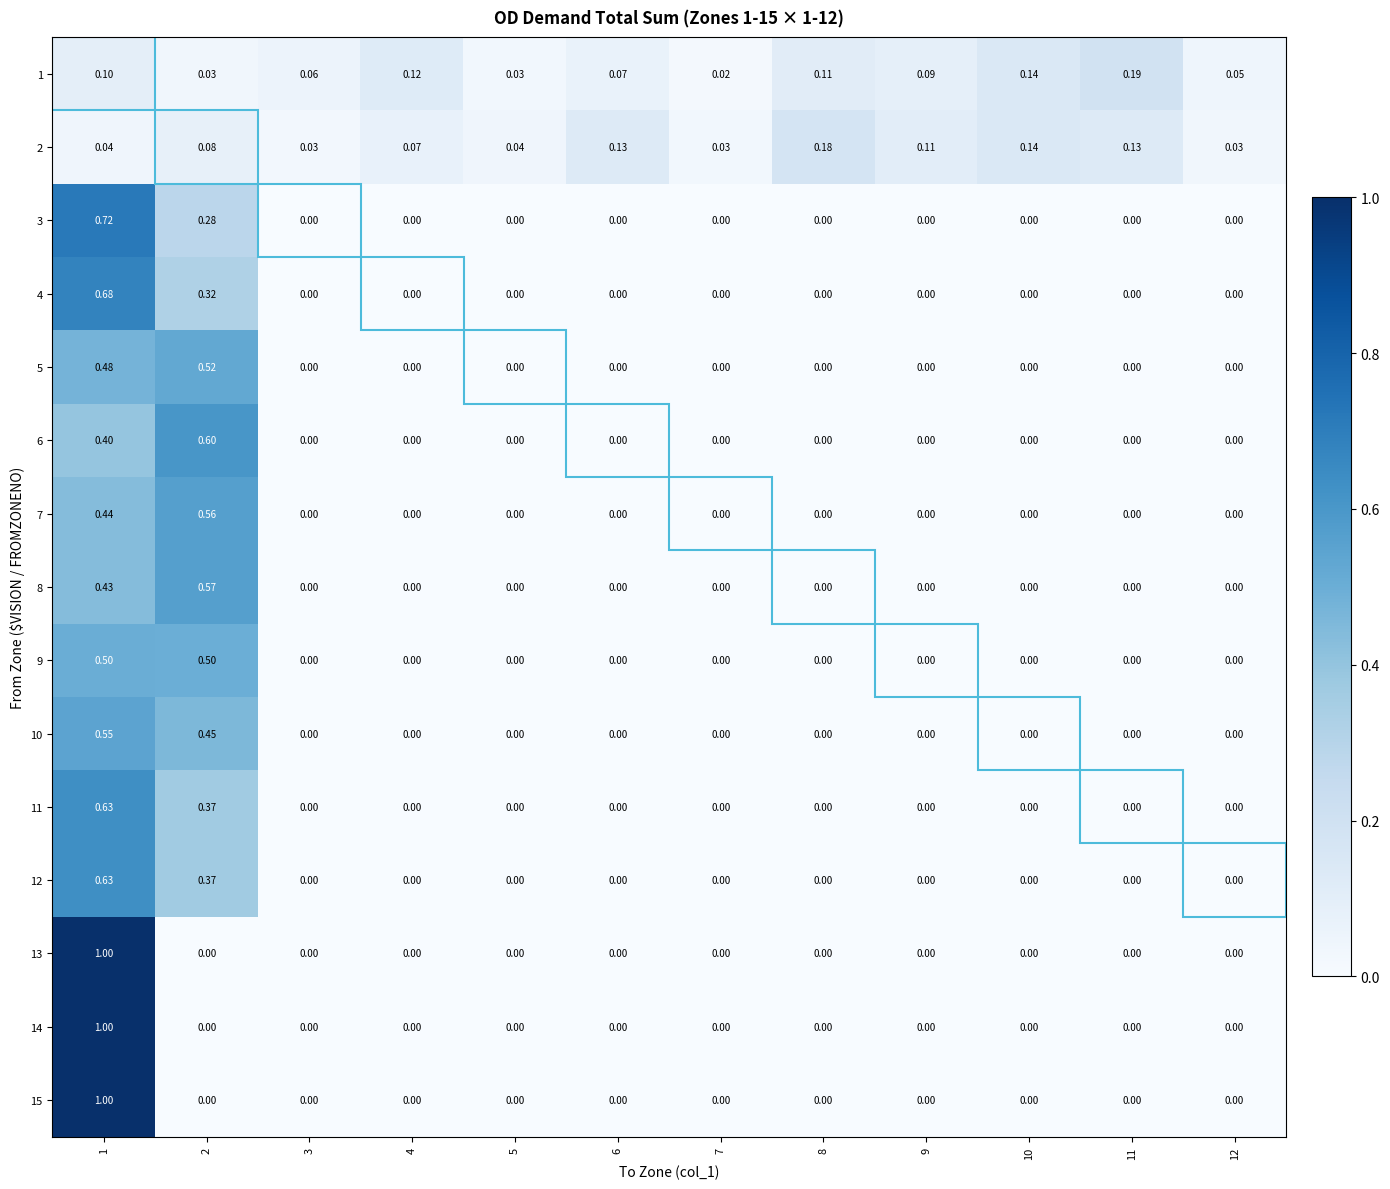

Is the value of 2 at 1 greater than the value of 10 at 9?

Yes